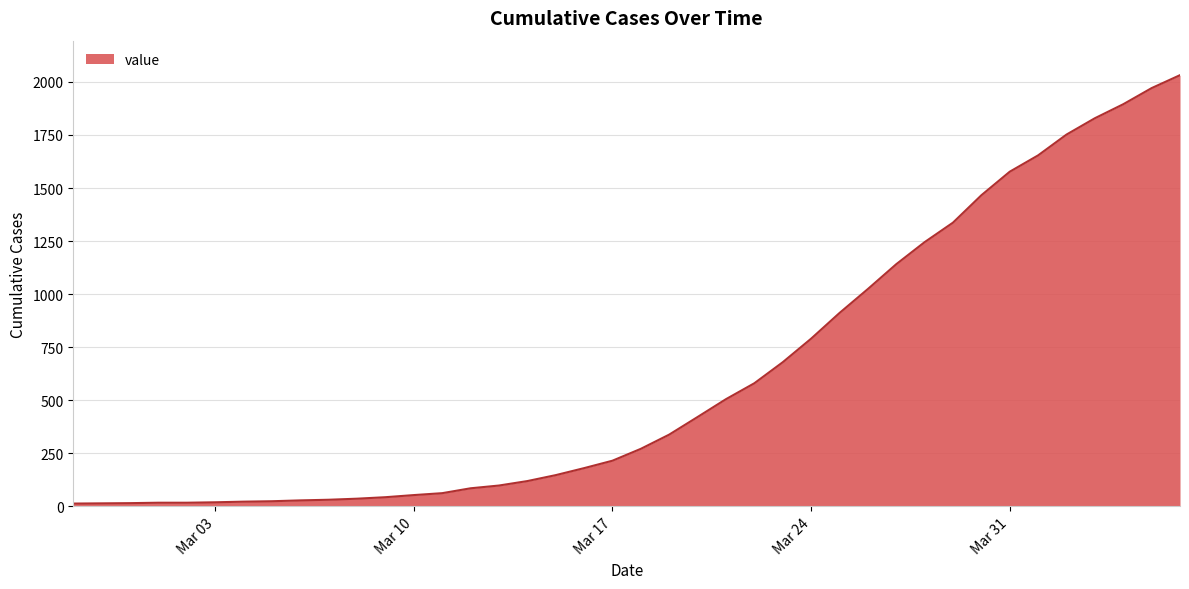

What is the difference between the maximum and minimum values?

2019